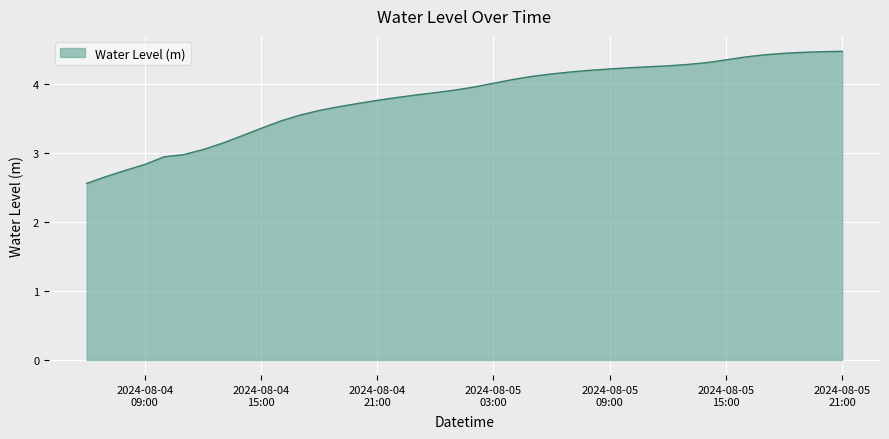

What is the greatest value displayed?

4.5